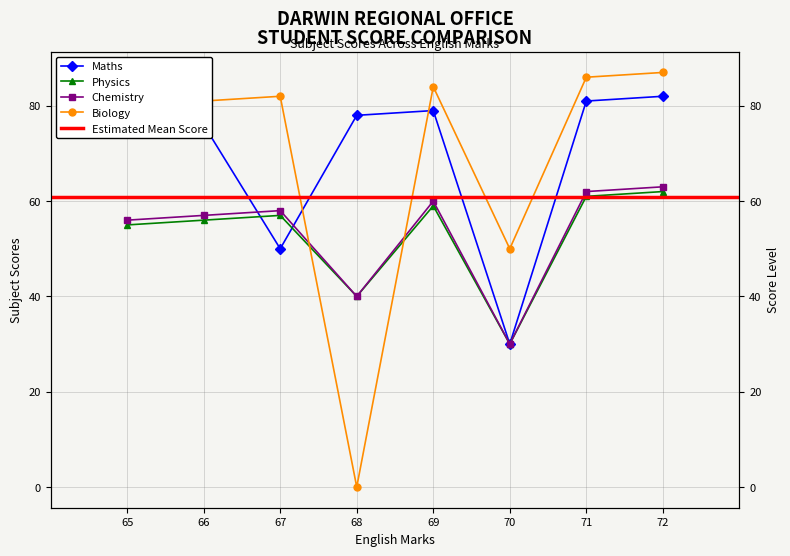

What is the spread (max minus min) of values at 65?

25